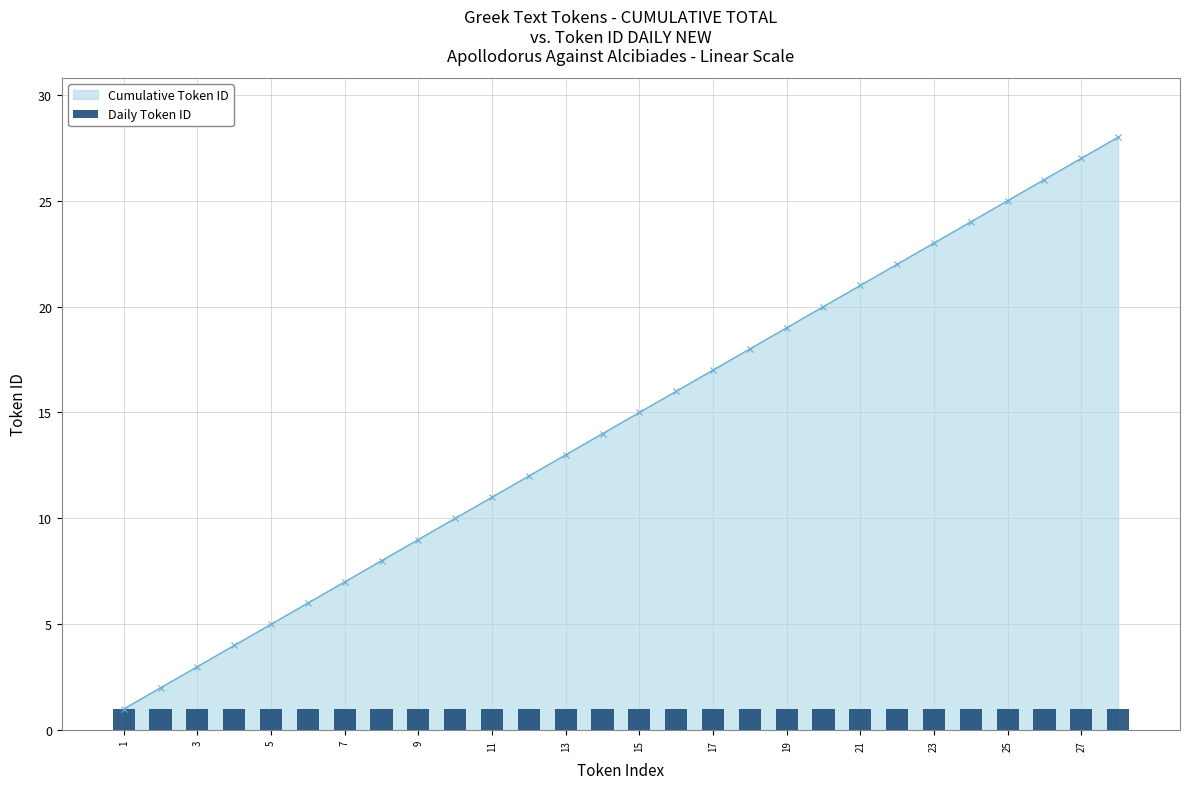

The chart shows a value of 20 at 20. True or false?

True